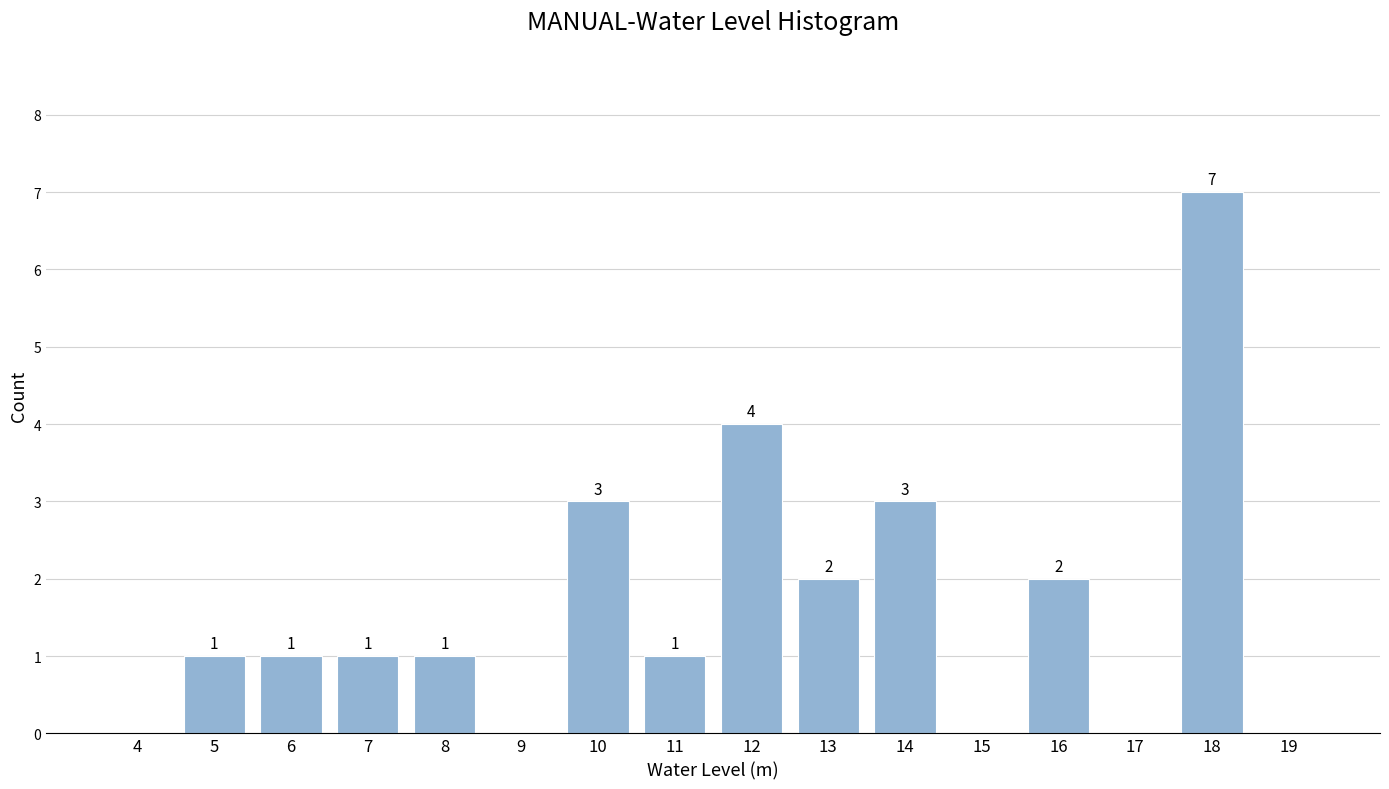

Reading right to left, transcribe all the data shown in this chart.

19=0	18=7	17=0	16=2	15=0	14=3	13=2	12=4	11=1	10=3	9=0	8=1	7=1	6=1	5=1	4=0